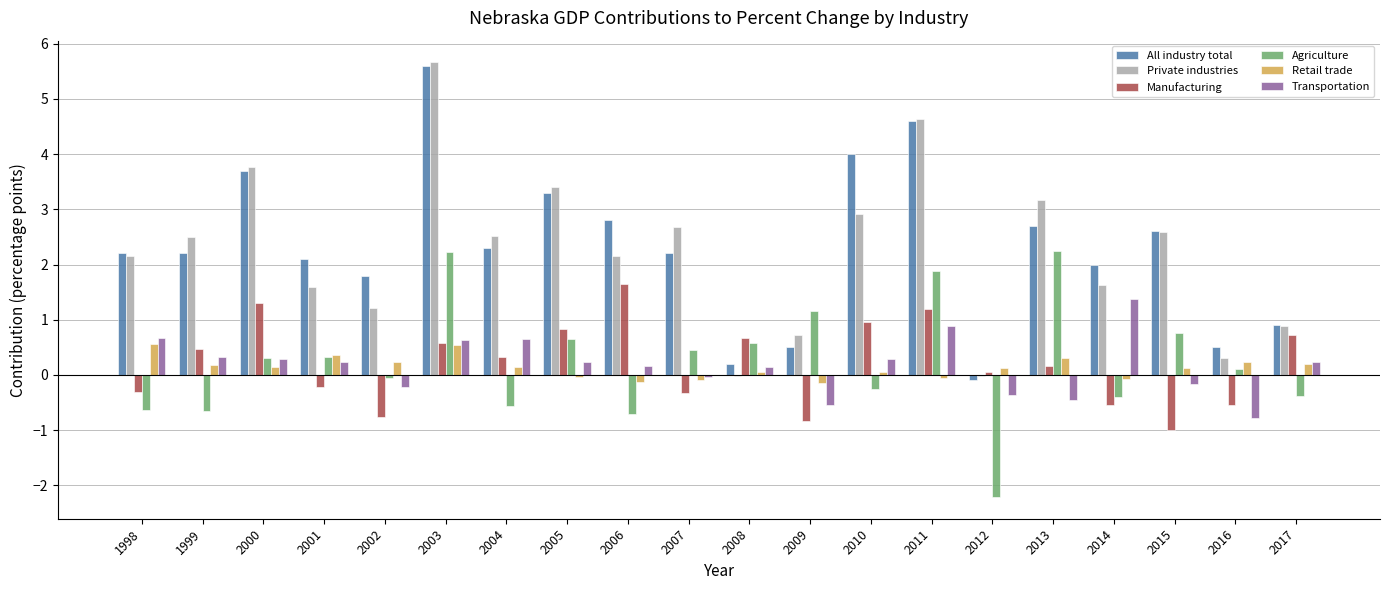

Count the number of categories in the chart.

20